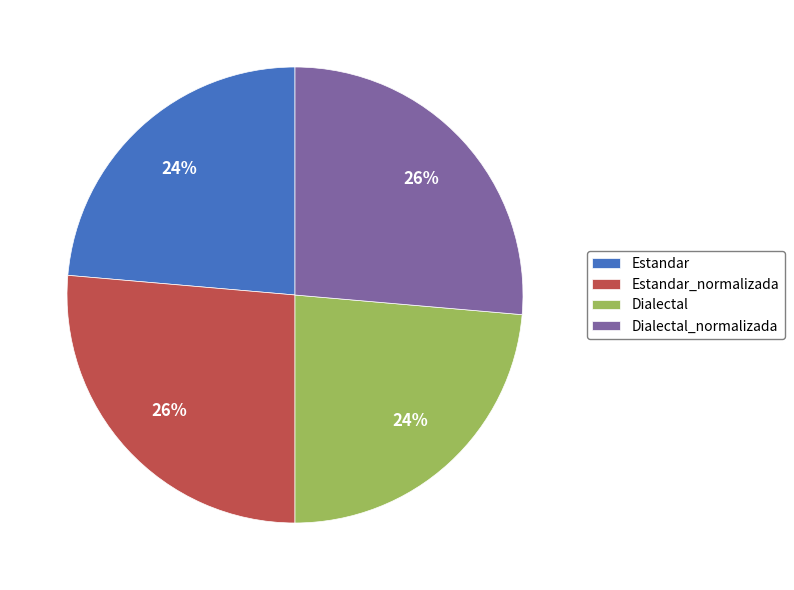

To the nearest percent, what percentage of the pie is Dialectal_normalizada?

26%